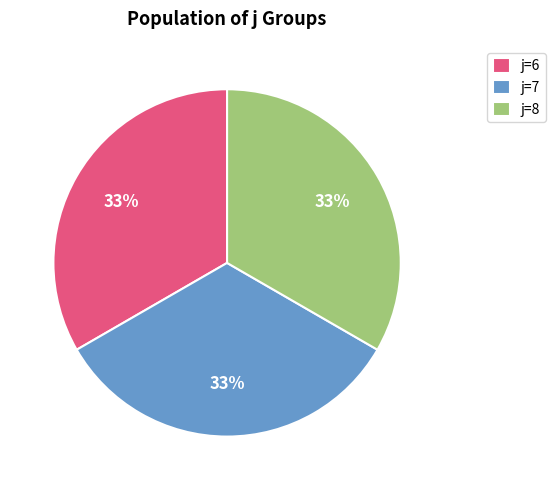

Does j=7 account for over 50% of the chart?

No